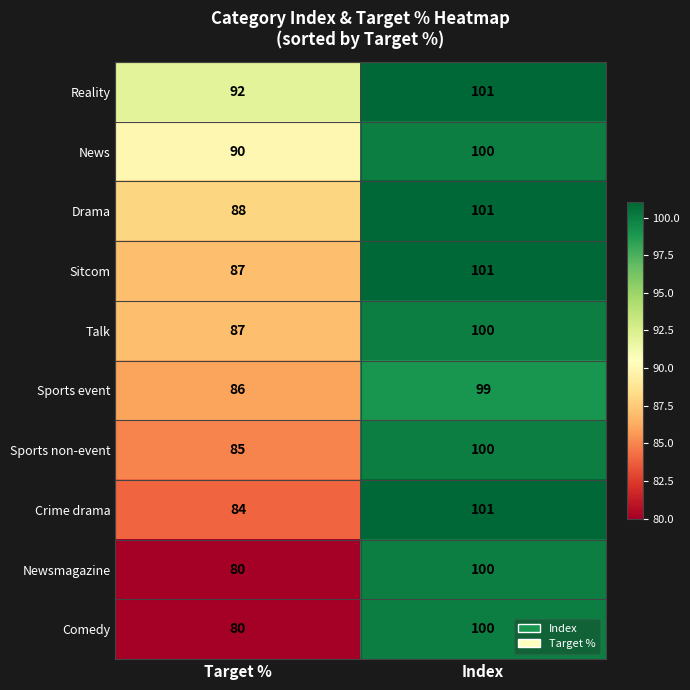

True or false: Drama has a value of 101 at Index.

True